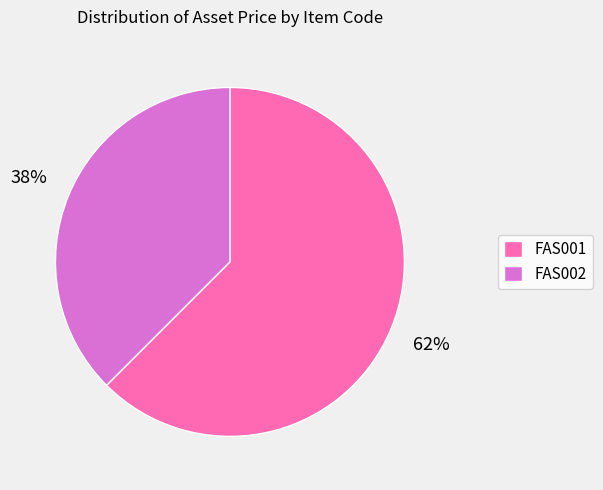

To the nearest percent, what percentage of the pie is FAS001?

62%